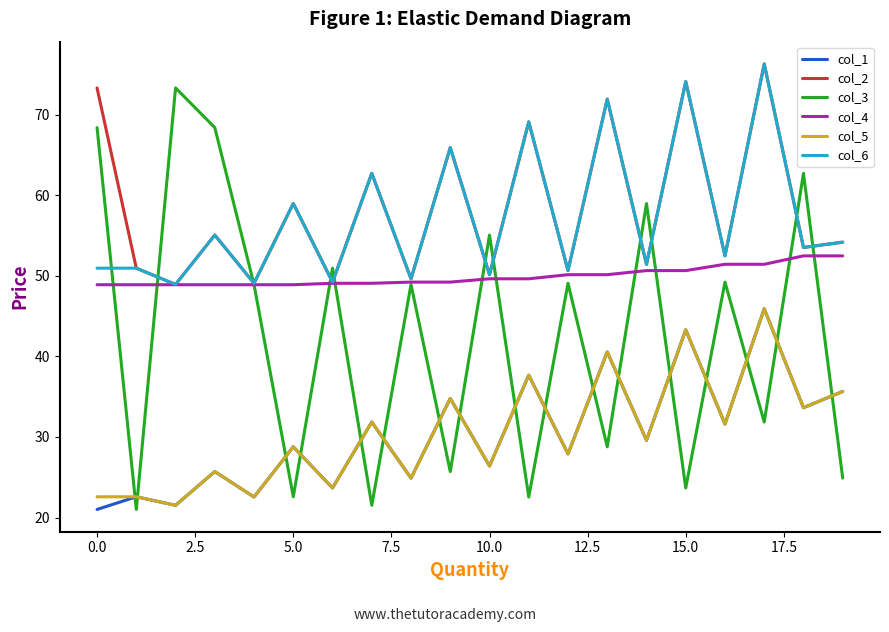

True or false: col_2 has more than 2 interior local peaks.

True